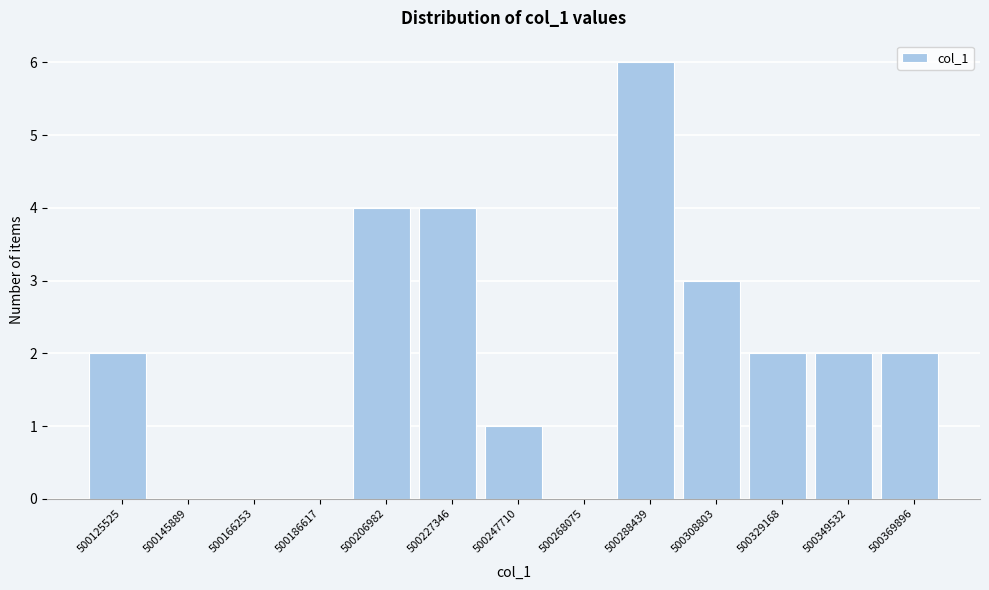

Reading left to right, extract all data points from this chart.

500125525=2	500145889=0	500166253=0	500186617=0	500206982=4	500227346=4	500247710=1	500268075=0	500288439=6	500308803=3	500329168=2	500349532=2	500369896=2